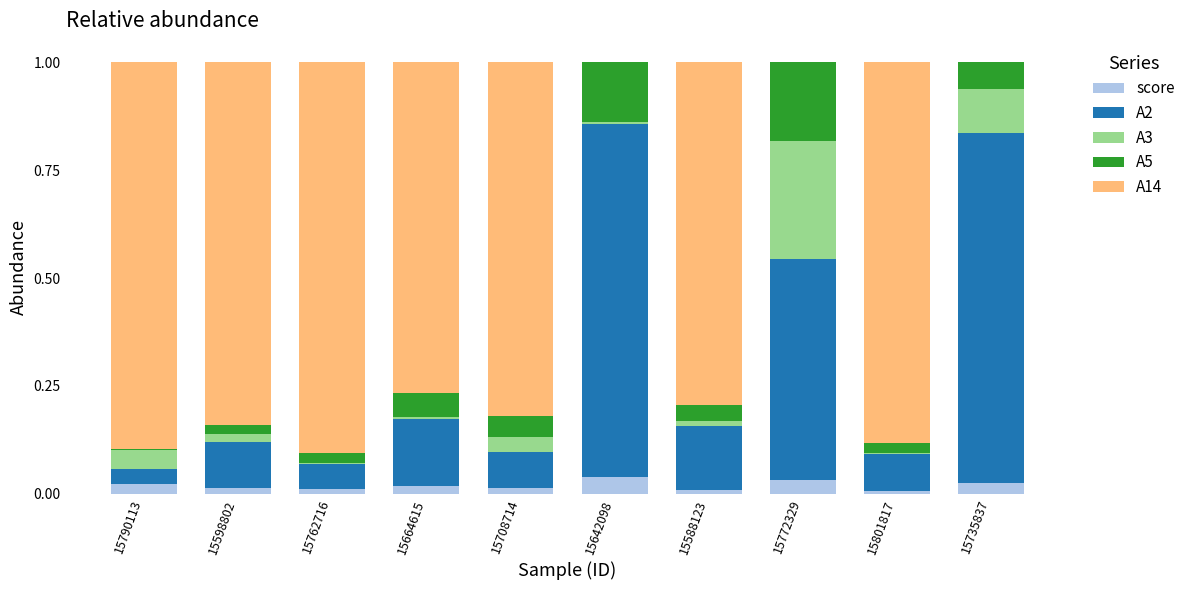

Is it true that score equals 0.0 at 15801817?

True